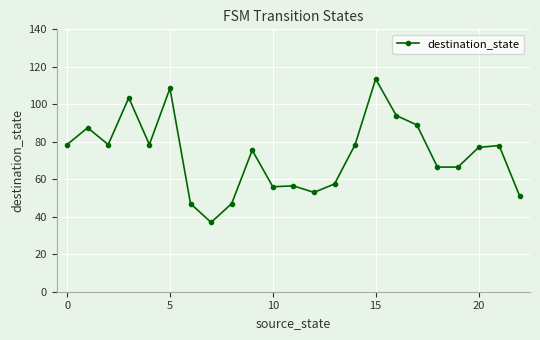

How many series are shown in this chart?

1